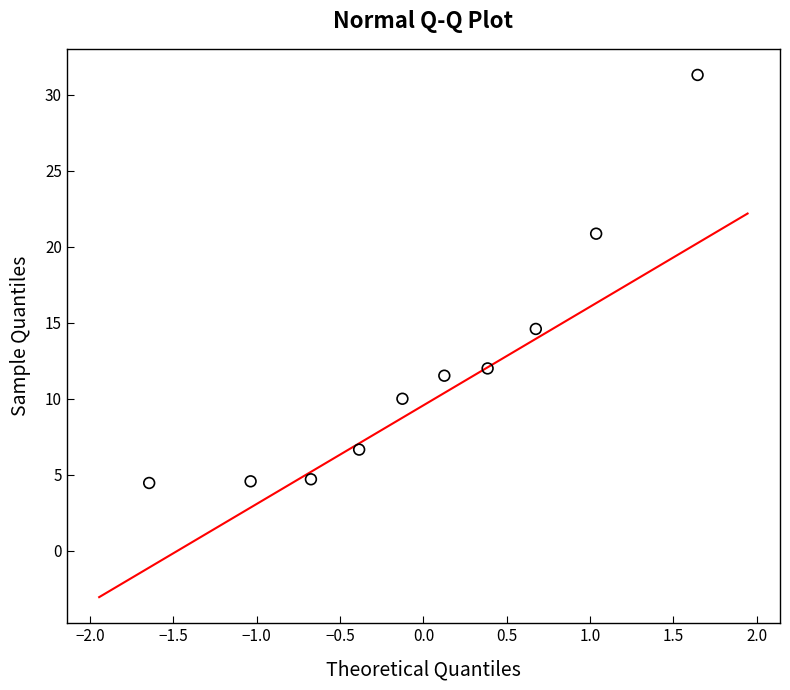

What Y value in the scatter plot is closest to 17?

14.6